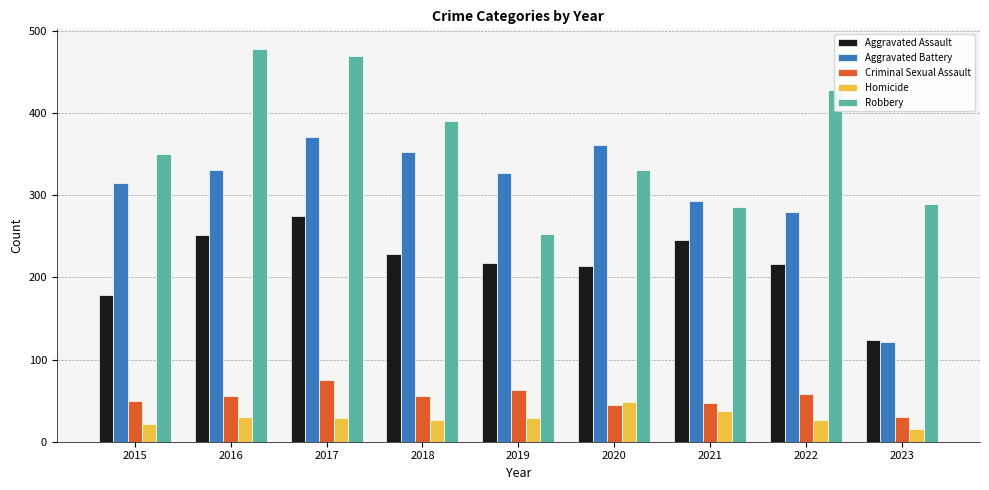

What is the difference between the maximum and minimum values in the Aggravated Battery series?

250